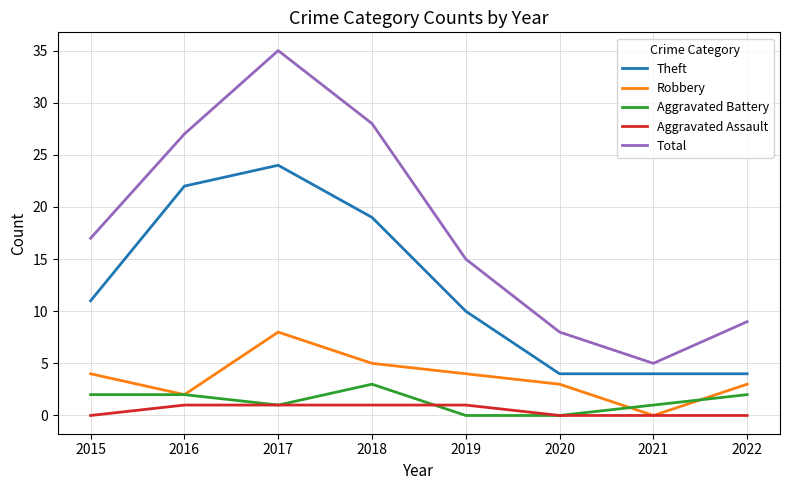

What is the difference between the maximum and second lowest values in the Theft series?

20